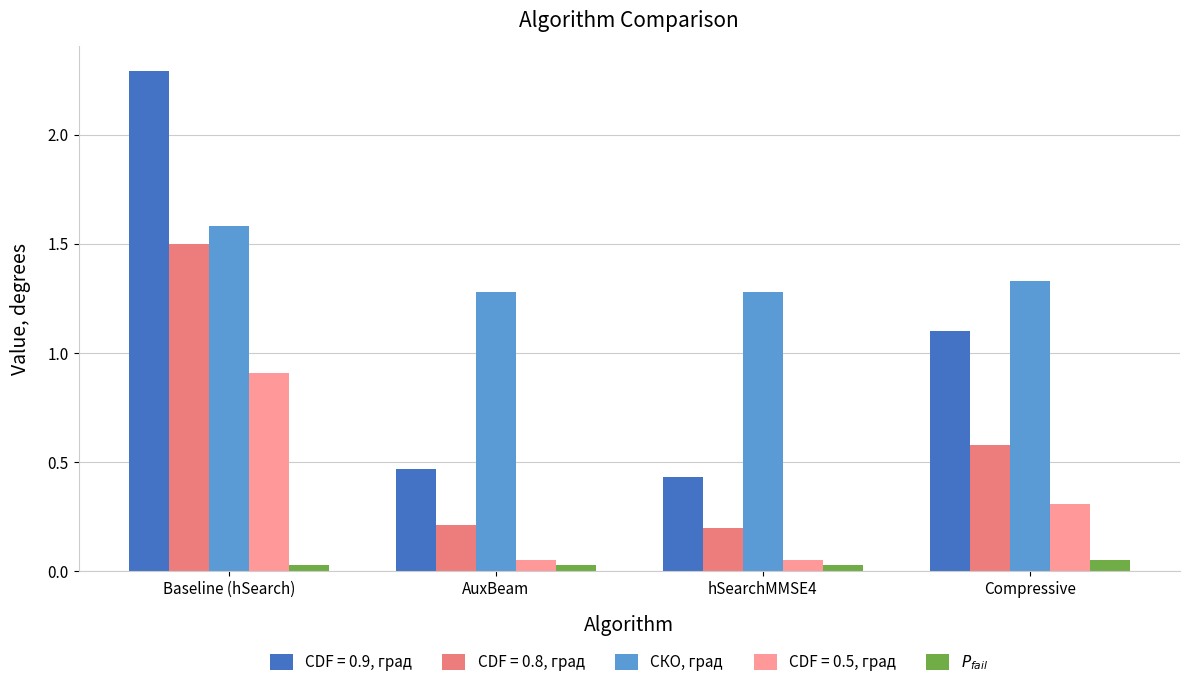

What position from the left is Baseline (hSearch)?

1